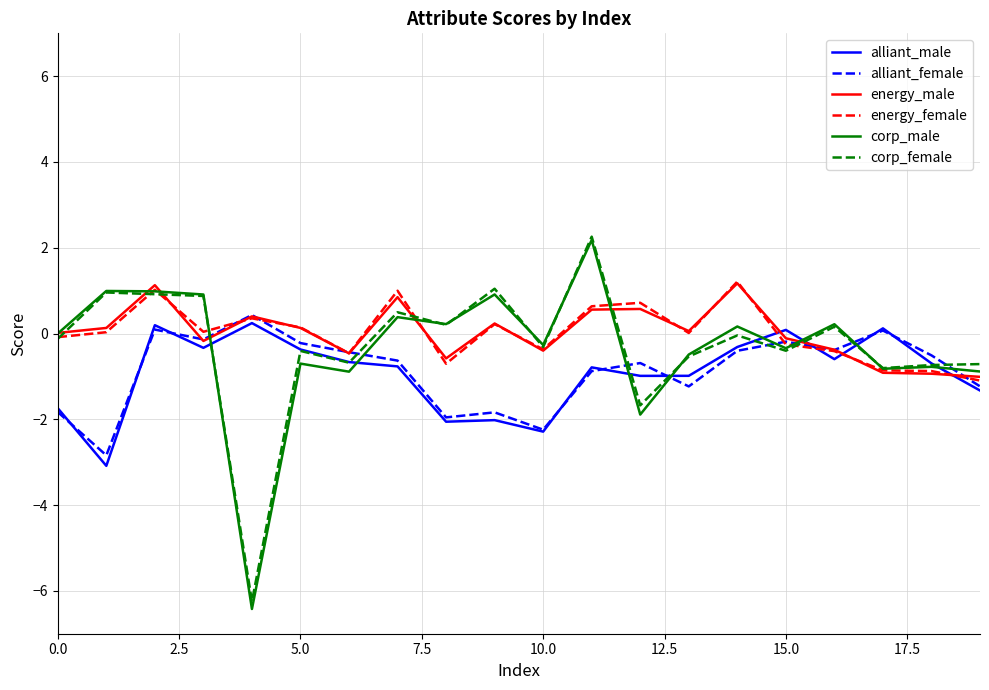

What is the lowest value of the alliant_female series?

-2.8